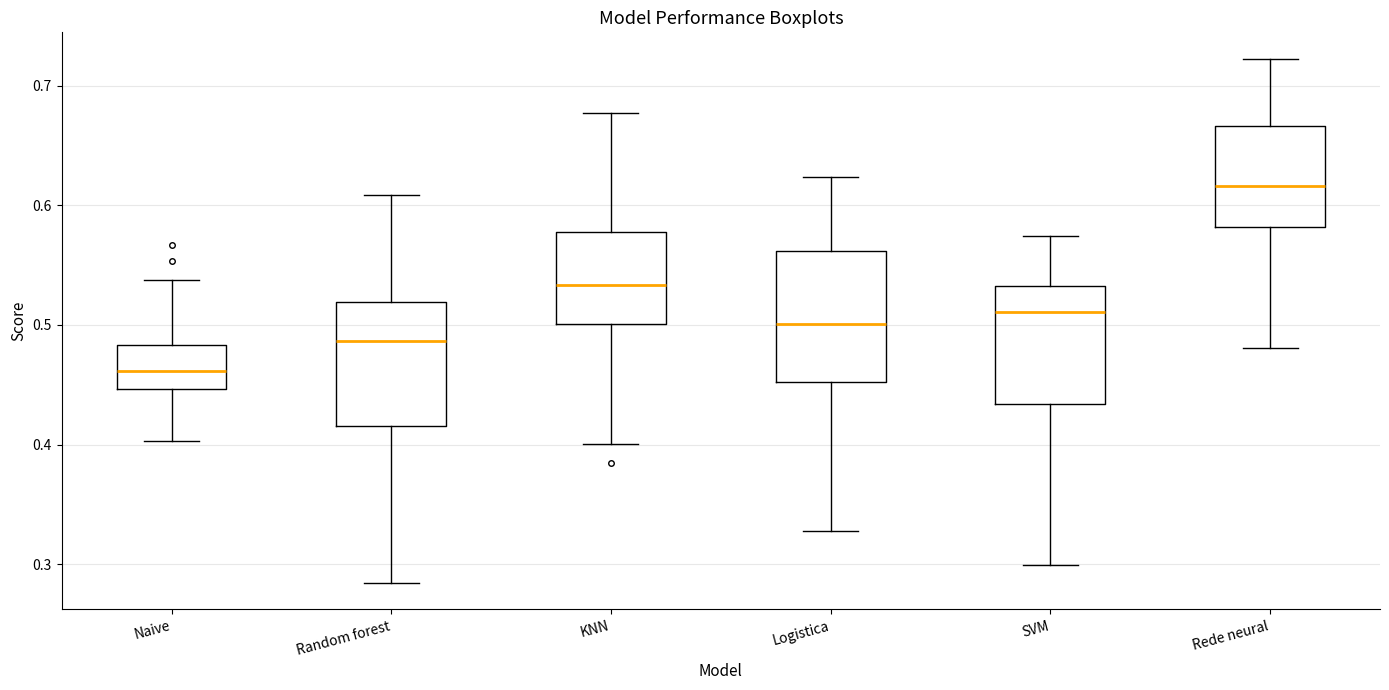

Where is the upper edge of the box for Naive on the y-axis? The values are not printed on the chart, so give them approximately, as read against the axis.

0.48